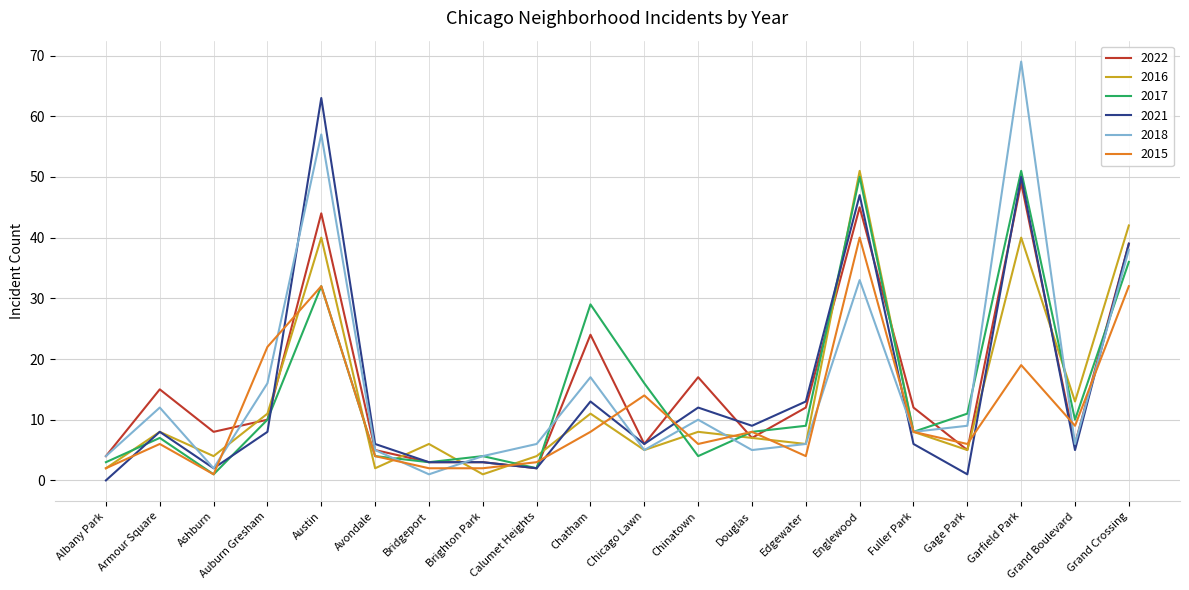

Which category has the lowest value in the 2022 series?

Calumet Heights